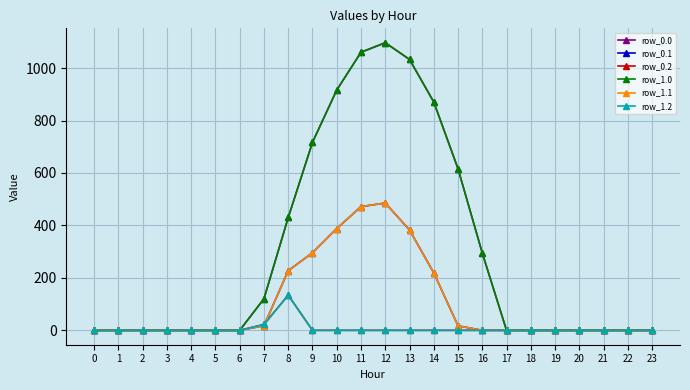

Where is the first local maximum for row_1.0?

12